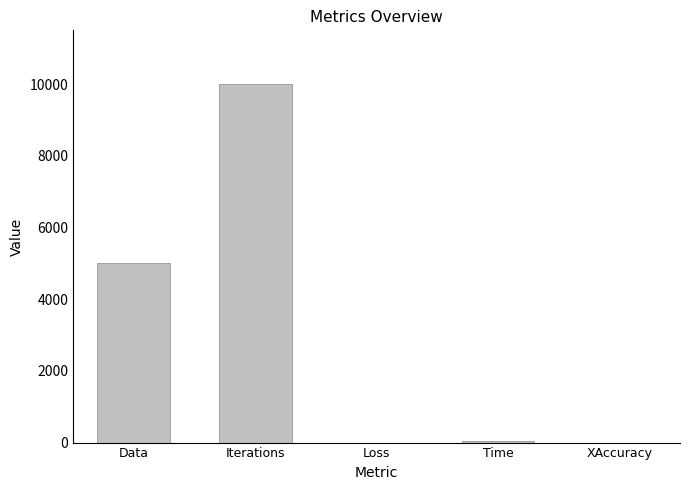

Between Time and Data, which is larger?

Data